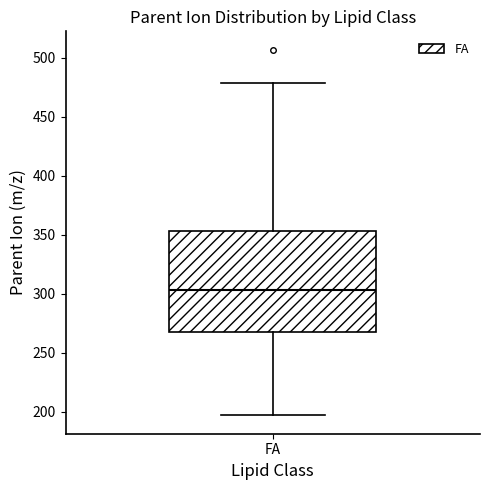

Read this box plot against the y-axis: the position of the median line, the range covered by the box, and the ends of both whiskers. The values are not printed on the chart, so give them approximately, as read against the axis.

median 305, box 270 to 355, whiskers 195 to 480